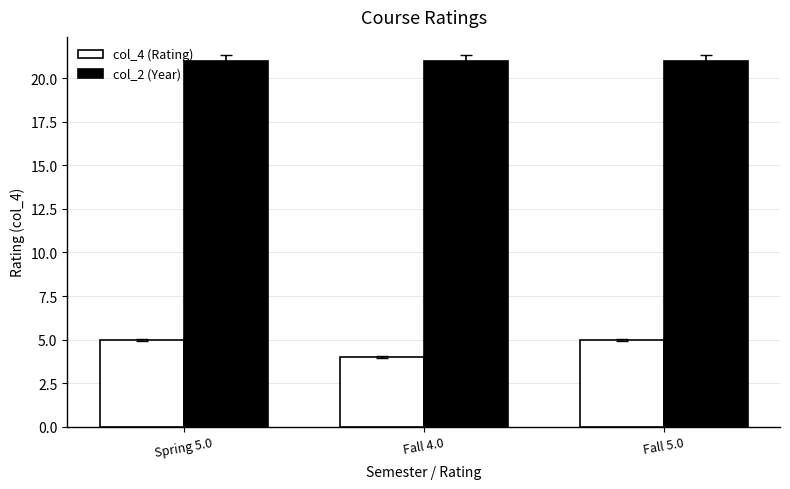

What is the label of the 2nd bar from the left?

Fall 4.0